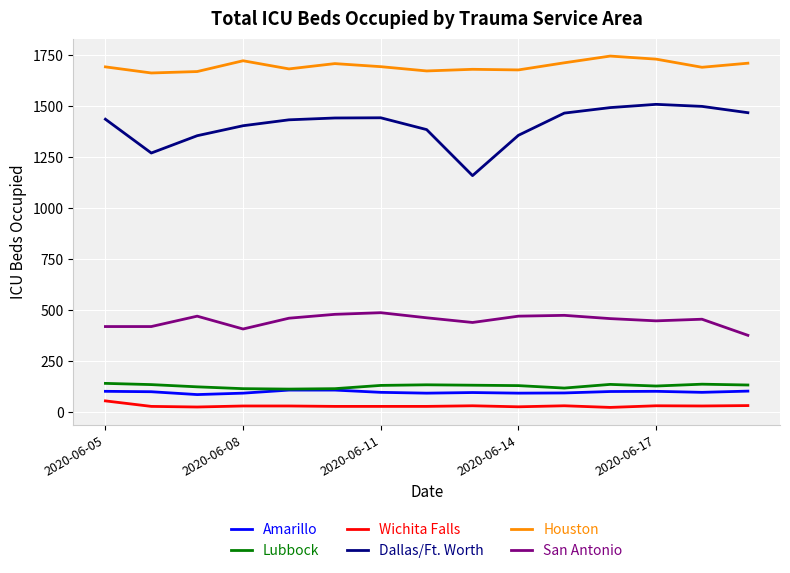

True or false: Wichita Falls and Dallas/Ft. Worth intersect in this chart.

False